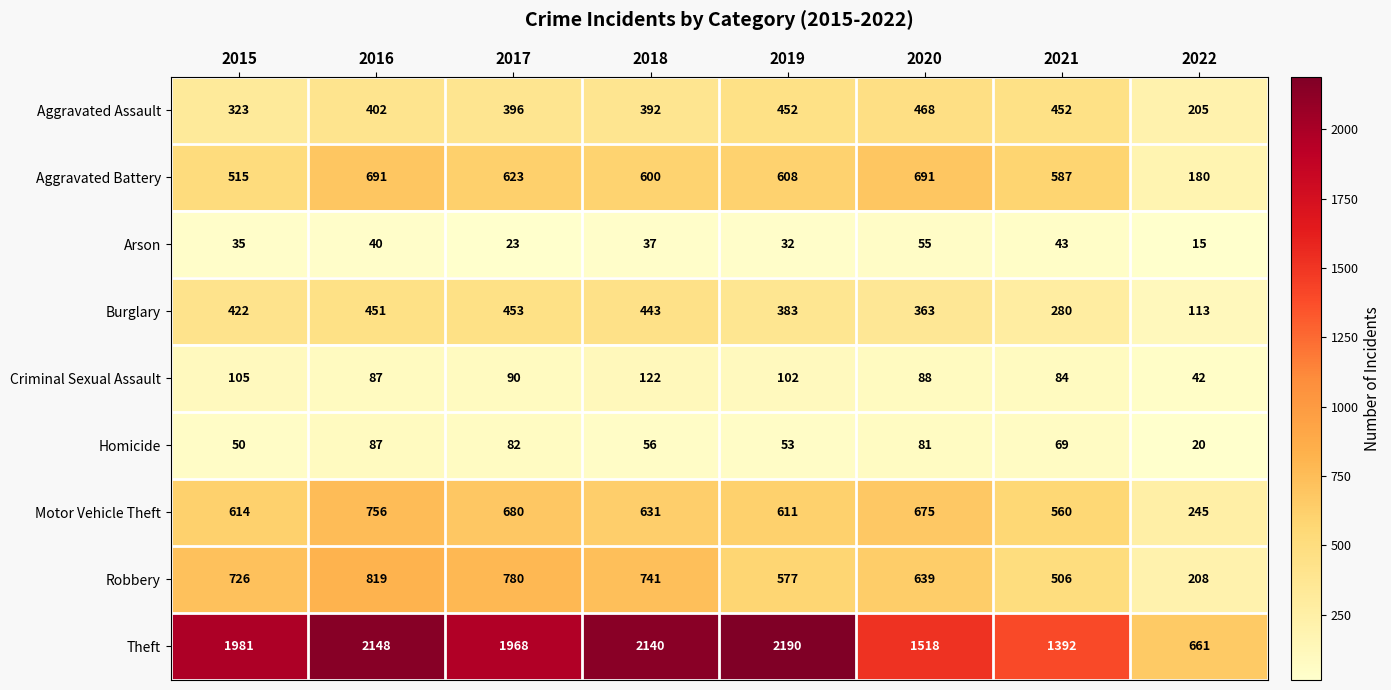

What is the sum of the Motor Vehicle Theft values at 2017 and 2020?

1355